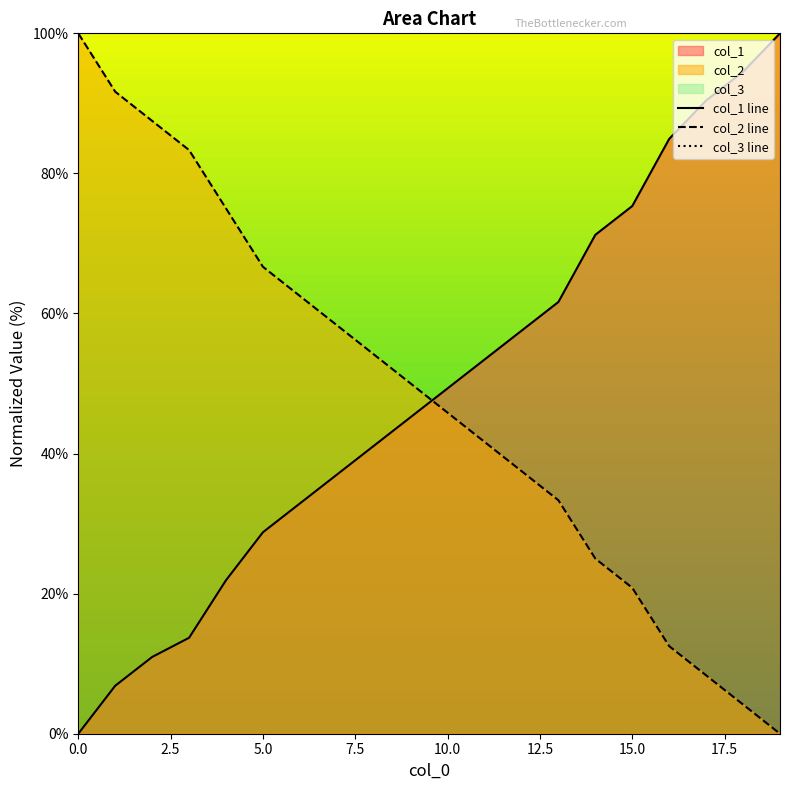

After their last crossing, which series has the higher values: col_1 line or col_2 line?

col_1 line